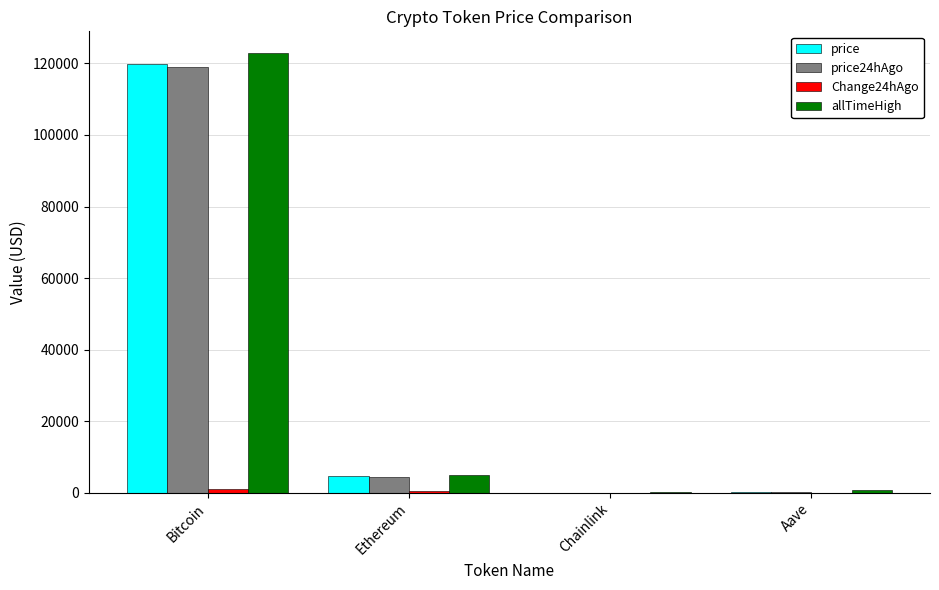

Which label corresponds to the largest value in the chart?

Bitcoin